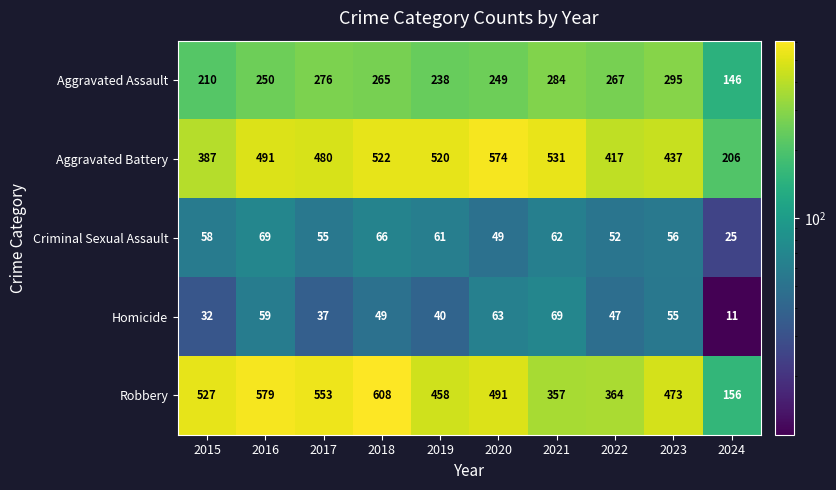

List the labels in order of Robbery value, largest first.

2018, 2016, 2017, 2015, 2020, 2023, 2019, 2022, 2021, 2024